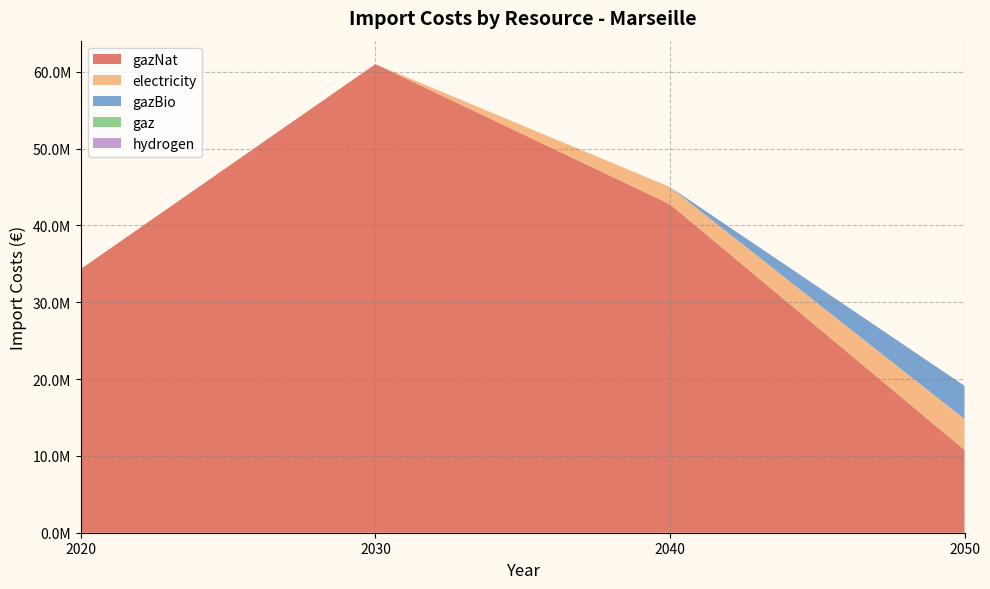

Reading left to right, what are all the values shown in this chart?

gazNat: 34330520.6	60986148.2	42745083.3	10779688.4
electricity: 0.0	0.0	2245584.6	4019379.4
gazBio: 0.0	0.0	0.0	4325832.7
gaz: 0.0	0.0	0.0	0.0
hydrogen: 0.0	0.0	0.0	0.0